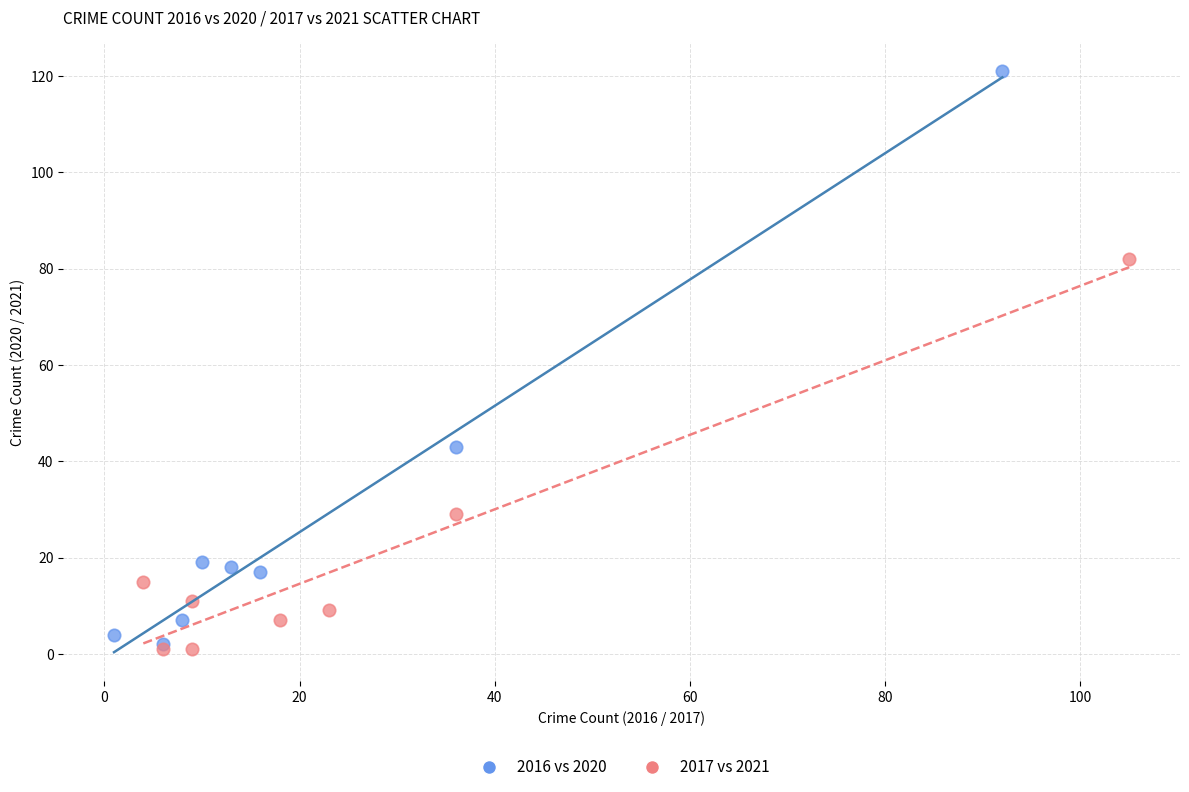

Which series reaches the maximum Y coordinate?

2016 vs 2020